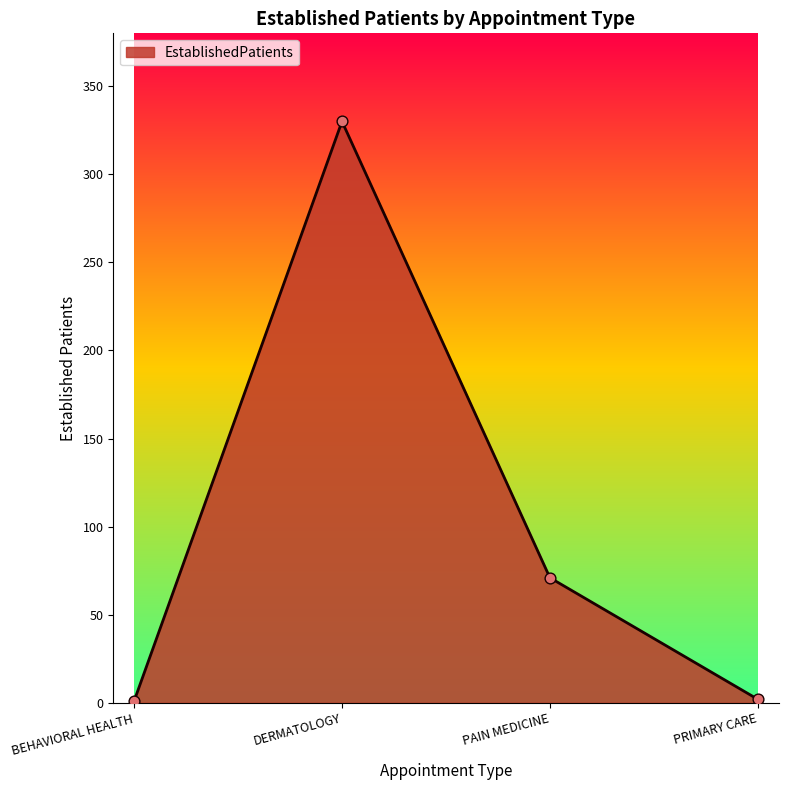

What is the change in value from DERMATOLOGY to PAIN MEDICINE?

-259